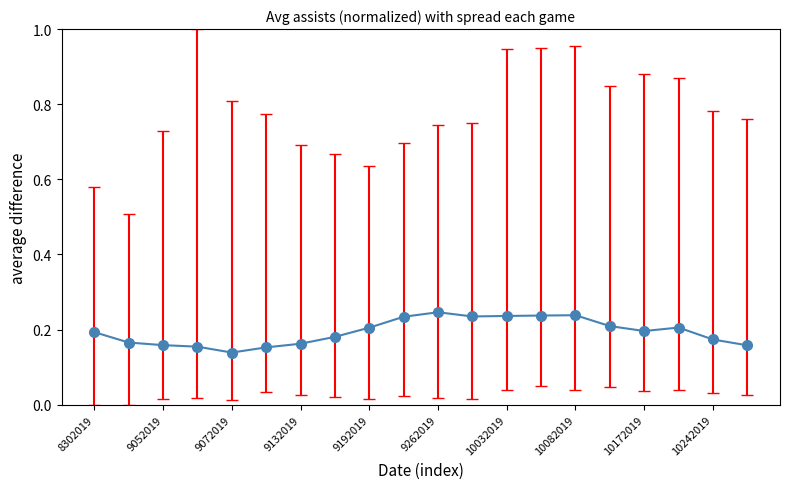

Count the number of categories in the chart.

20